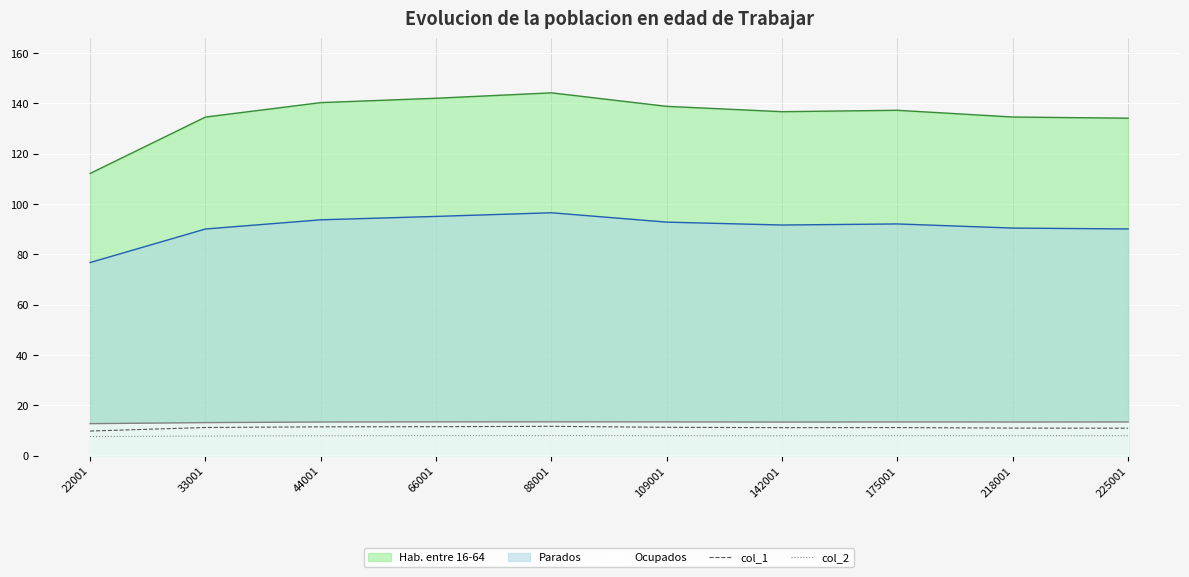

True or false: col_1 and col_2 intersect in this chart.

False